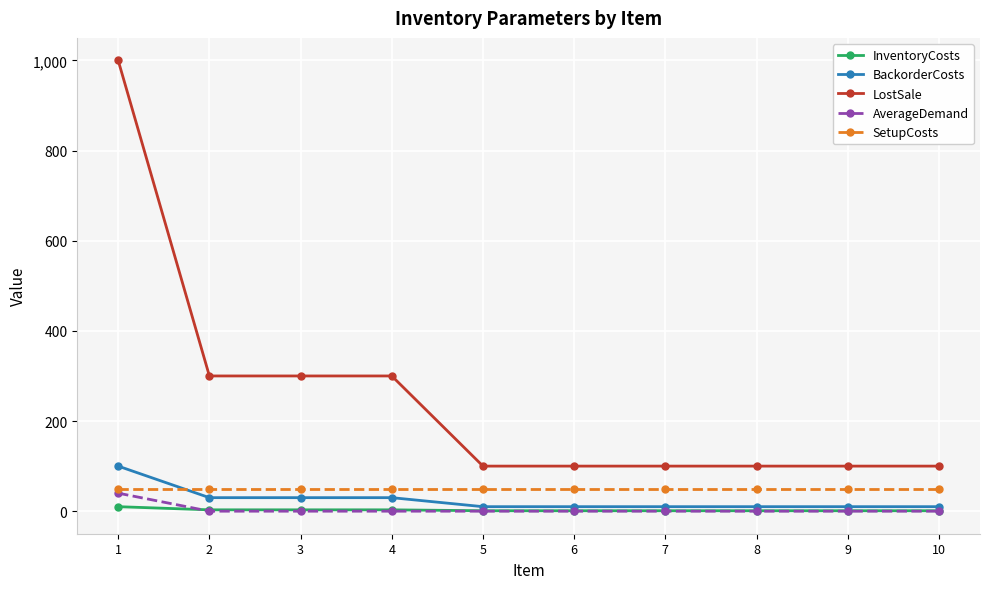

What is the sum of all BackorderCosts values?

250